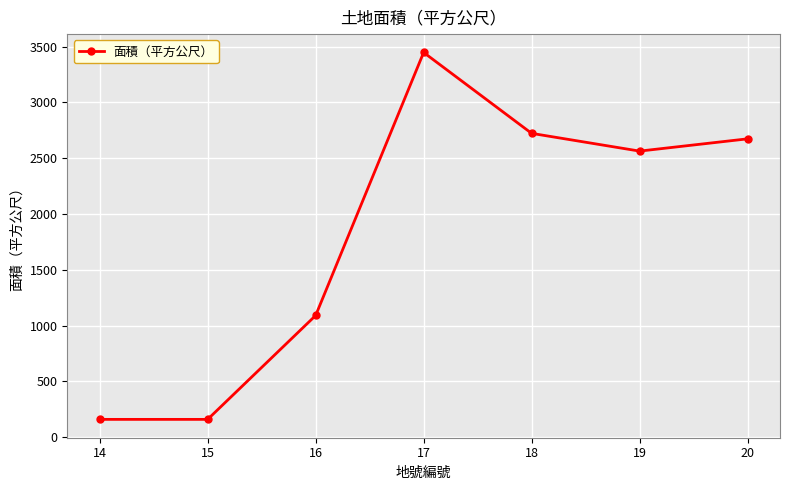

At which category does the chart reach its peak across all series?

17